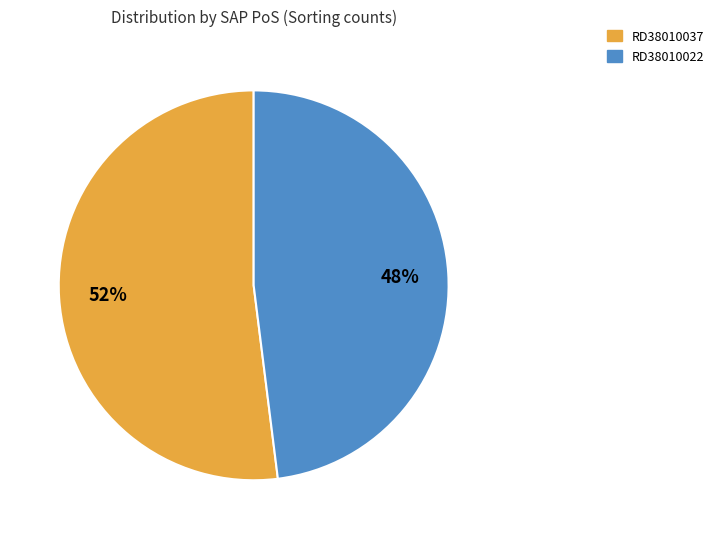

To the nearest percent, what is the difference between the largest and smallest slice percentages?

4%